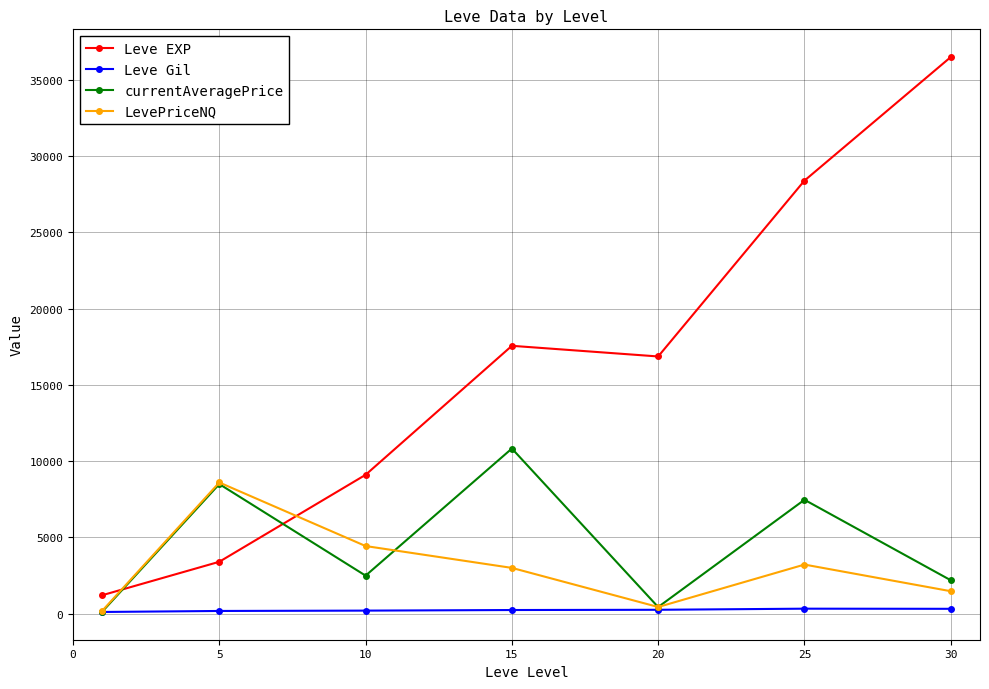

Which series has the widest spread of values?

Leve EXP